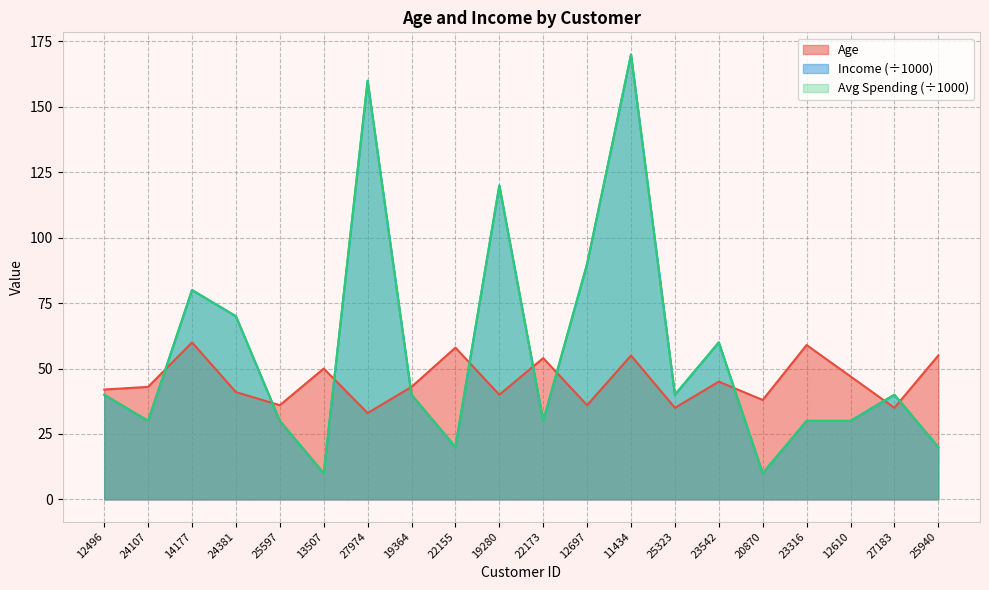

What value does the Age series have at 27974, to the nearest 5?

35